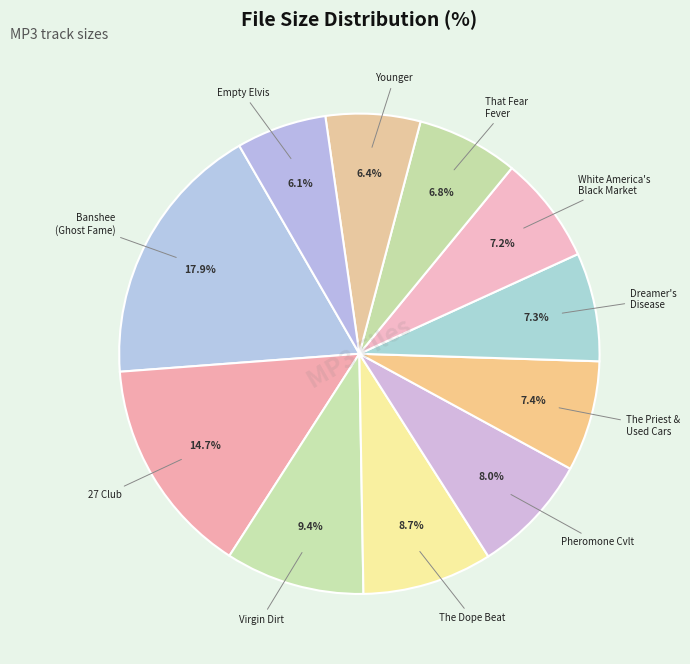

How many slices are in this pie chart?

11